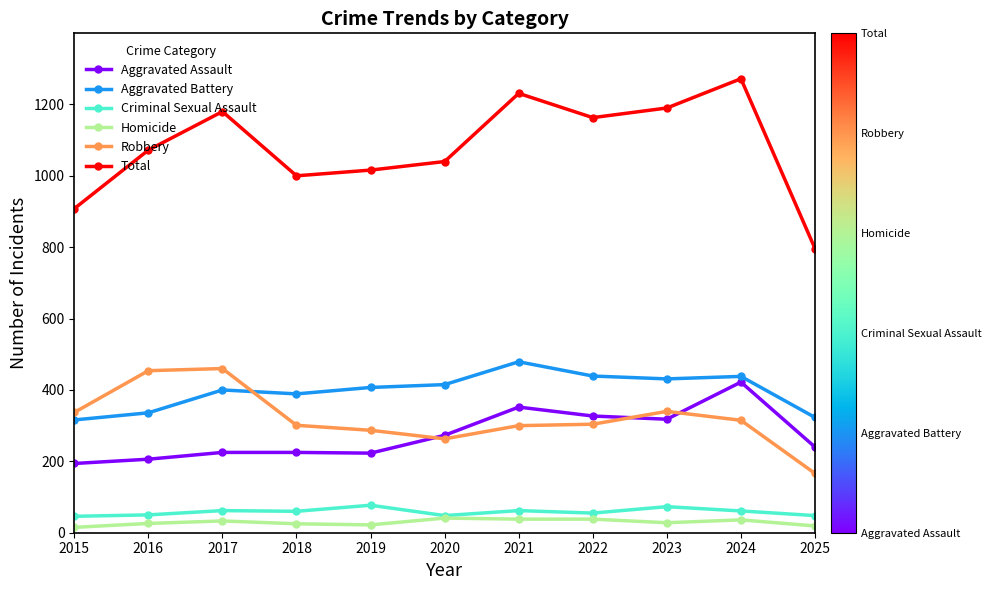

True or false: Total has more than 0 interior local peaks.

True